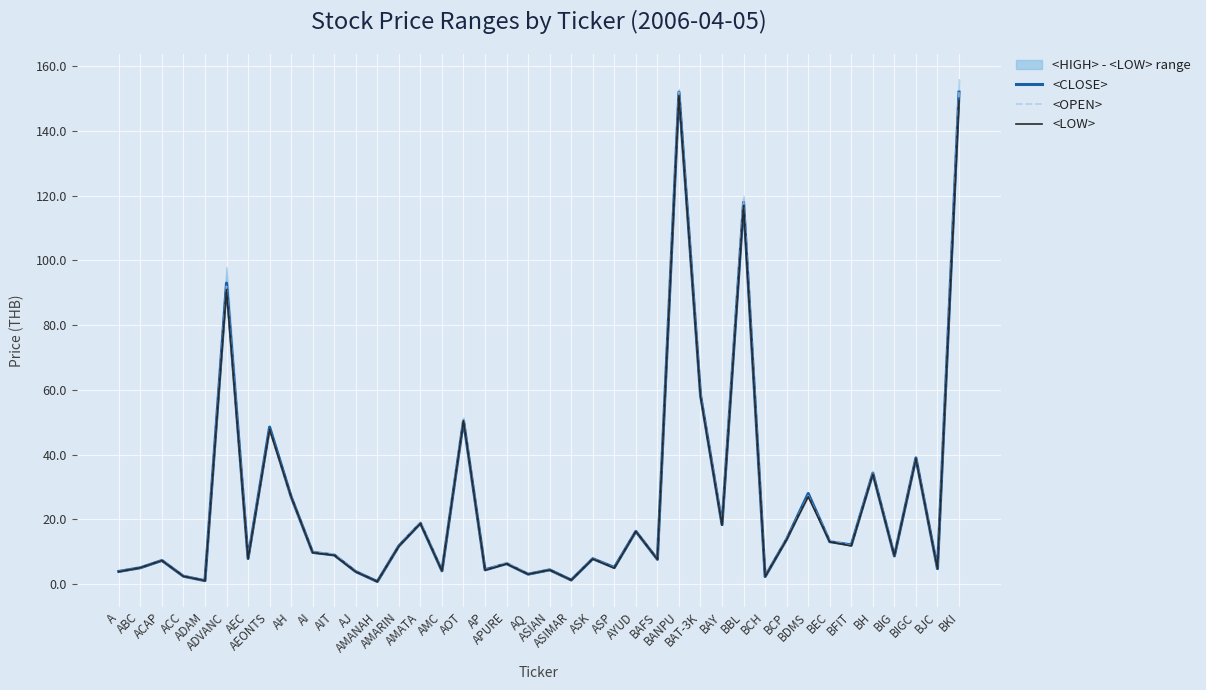

Reading left to right, list all the values displayed in this chart.

<CLOSE>: A=3.9	ABC=5.0	ACAP=7.3	ACC=2.4	ADAM=1.1	ADVANC=93.0	AEC=8.0	AEONTS=48.5	AH=27.0	AI=9.8	AIT=9.0	AJ=3.9	AMANAH=0.8	AMARIN=11.8	AMATA=18.8	AMC=4.1	AOT=50.5	AP=4.4	APURE=6.3	AQ=3.1	ASIAN=4.4	ASIMAR=1.3	ASK=7.8	ASP=5.2	AYUD=16.3	BAFS=7.7	BANPU=152.0	BAT-3K=58.5	BAY=18.4	BBL=118.0	BCH=2.3	BCP=13.9	BDMS=28.0	BEC=13.1	BFIT=12.1	BH=34.2	BIG=8.7	BIGC=39.0	BJC=4.8	BKI=152.0
<OPEN>: A=3.9	ABC=5.0	ACAP=7.3	ACC=2.5	ADAM=1.1	ADVANC=92.0	AEC=8.0	AEONTS=47.8	AH=27.0	AI=9.8	AIT=9.3	AJ=3.9	AMANAH=0.8	AMARIN=11.7	AMATA=19.2	AMC=4.2	AOT=51.0	AP=4.3	APURE=6.8	AQ=3.1	ASIAN=4.4	ASIMAR=1.2	ASK=7.8	ASP=5.0	AYUD=16.3	BAFS=7.6	BANPU=152.0	BAT-3K=58.5	BAY=18.5	BBL=119.0	BCH=2.4	BCP=14.0	BDMS=27.2	BEC=13.4	BFIT=11.9	BH=34.2	BIG=8.8	BIGC=39.0	BJC=4.8	BKI=152.0
<LOW>: A=3.8	ABC=5.0	ACAP=7.3	ACC=2.4	ADAM=1.1	ADVANC=91.0	AEC=7.8	AEONTS=47.8	AH=27.0	AI=9.7	AIT=8.9	AJ=3.8	AMANAH=0.8	AMARIN=11.7	AMATA=18.8	AMC=4.1	AOT=50.5	AP=4.3	APURE=6.3	AQ=3.1	ASIAN=4.4	ASIMAR=1.2	ASK=7.8	ASP=4.9	AYUD=16.3	BAFS=7.6	BANPU=151.0	BAT-3K=58.0	BAY=18.2	BBL=117.0	BCH=2.3	BCP=13.8	BDMS=27.0	BEC=13.1	BFIT=11.8	BH=34.0	BIG=8.7	BIGC=38.8	BJC=4.8	BKI=149.3